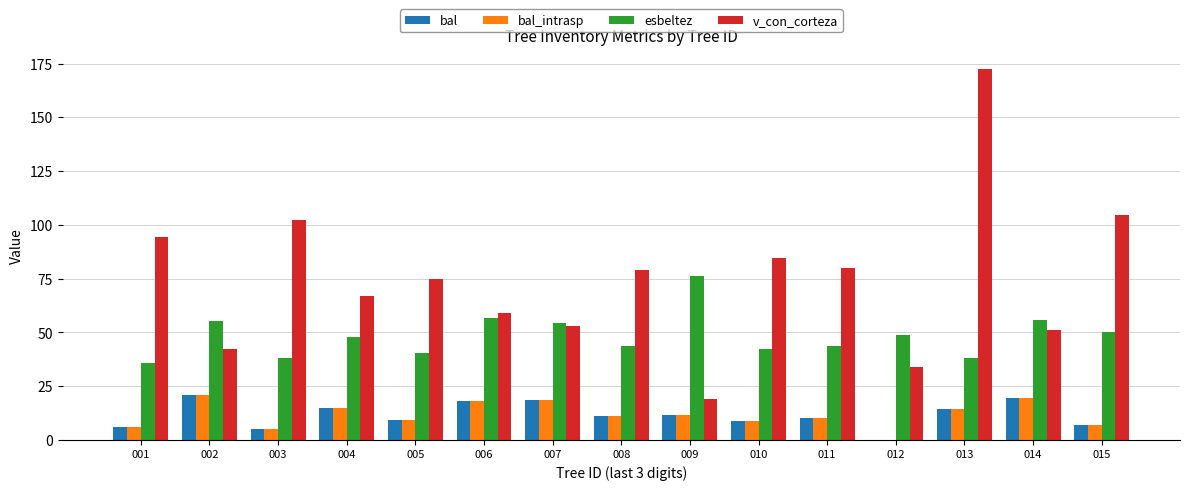

The esbeltez series shows 40.6 at 005. True or false?

True